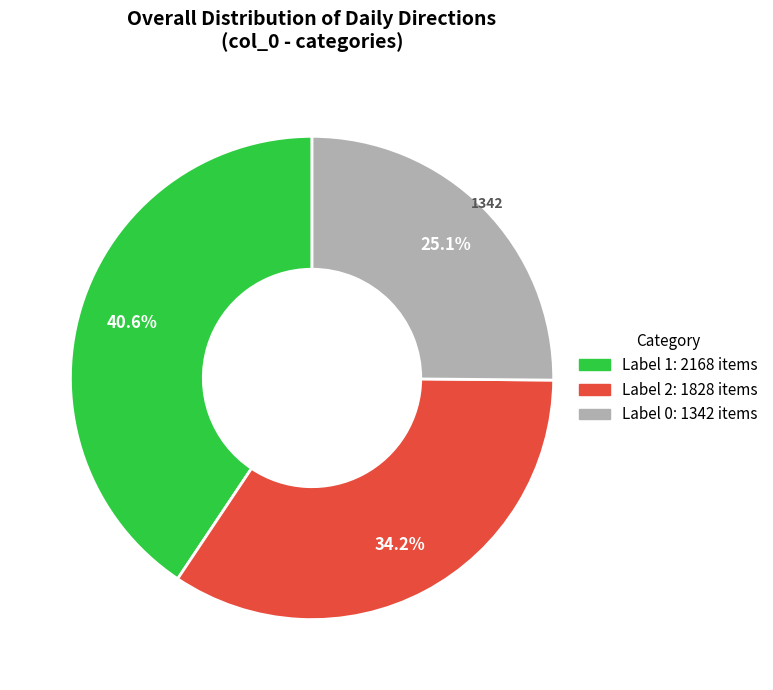

Does any single category account for the majority?

No